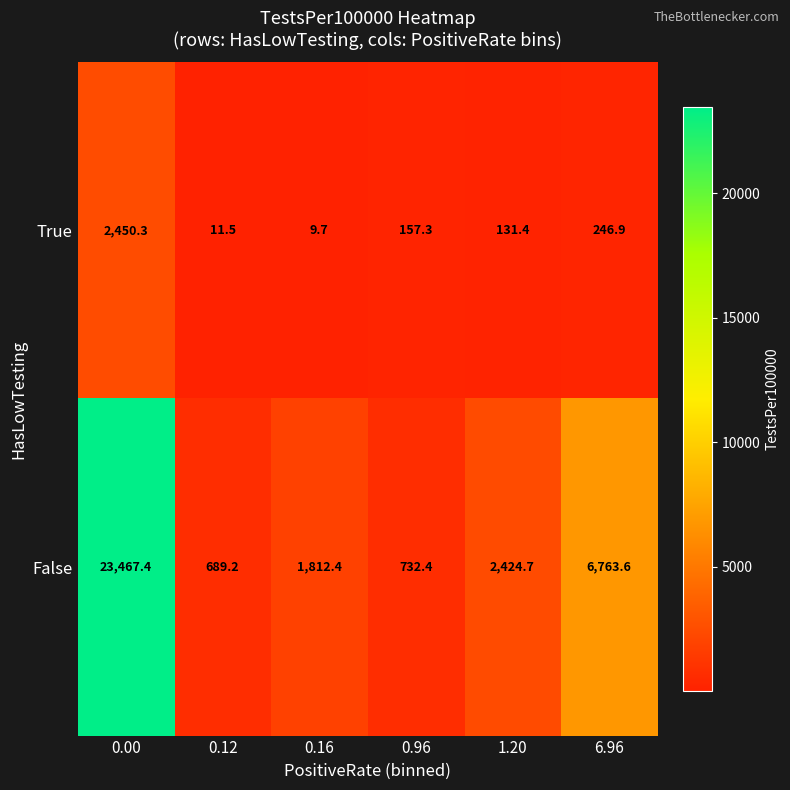

What is the approximate value of False at 0.16?

1812.4